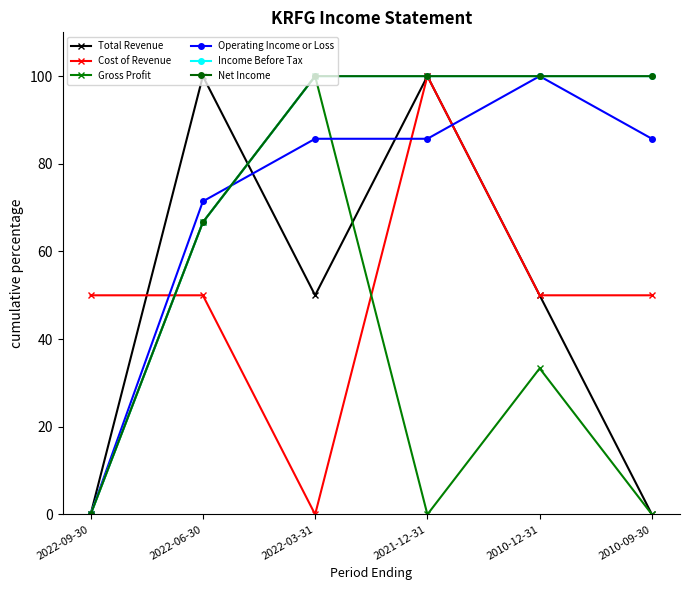

Is this an area chart (filled region under the line)?

No